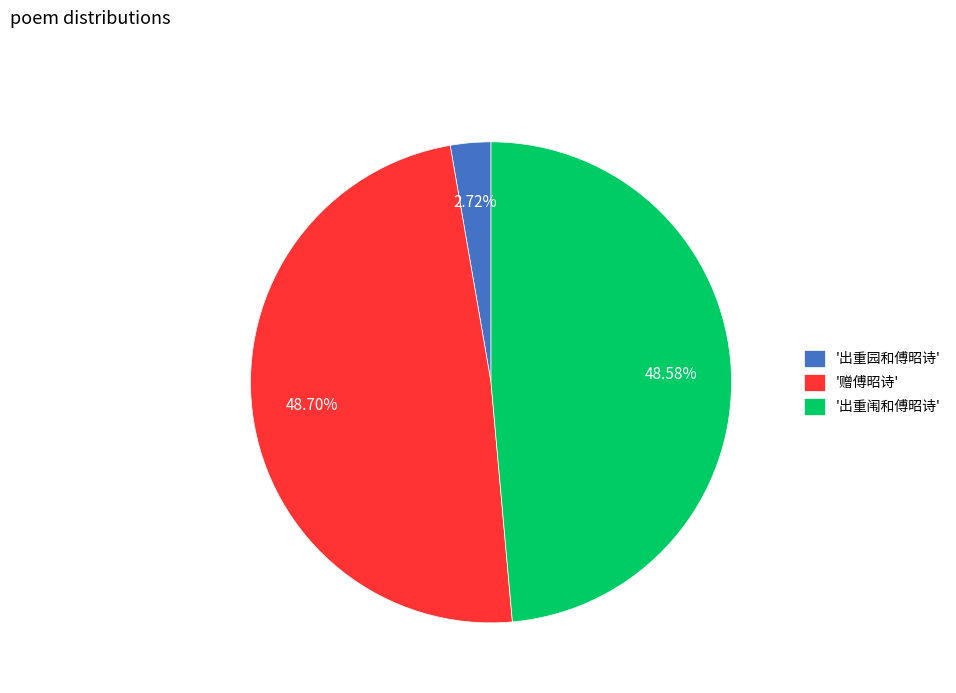

Which category has the smallest portion of the pie?

'出重园和傅昭诗'